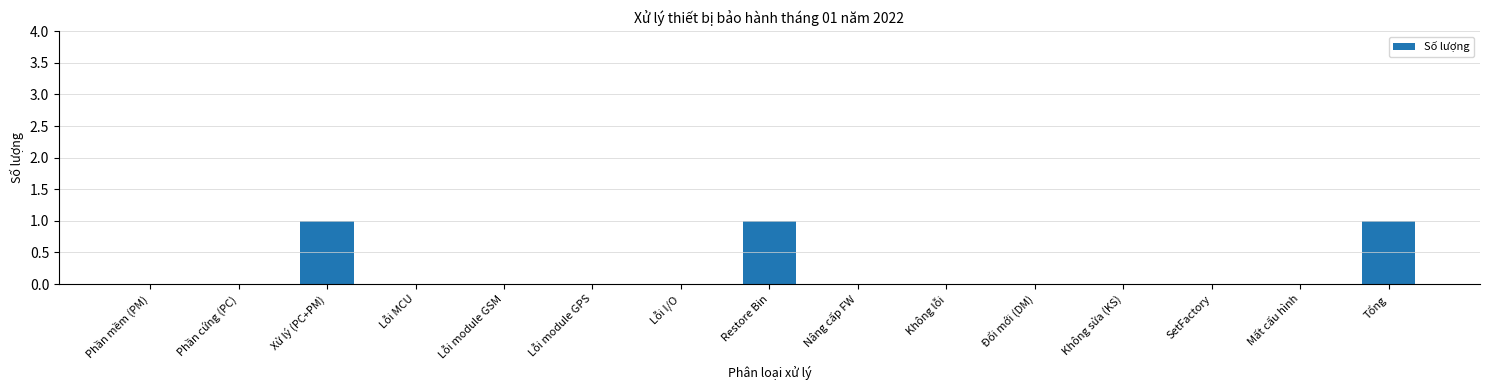

The value at Lỗi MCU is 0. True or false?

True